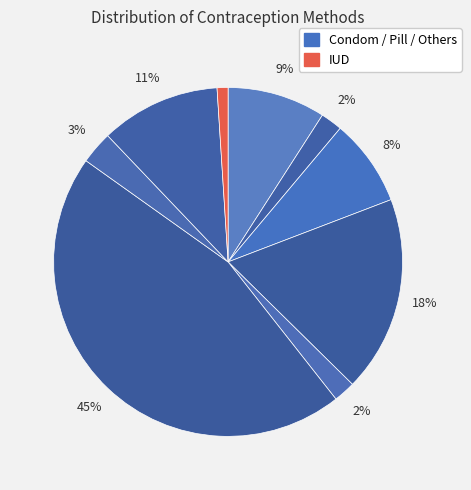

How many slices are in this pie chart?

9